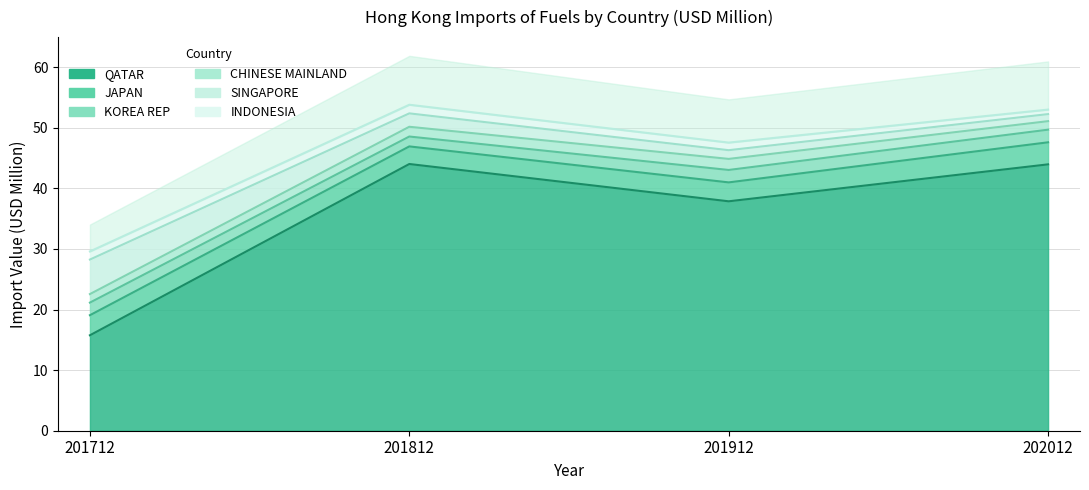

Reading left to right, transcribe all the data shown in this chart.

QATAR: 15.8	44.0	37.9	44.0
JAPAN: 3.3	2.9	3.1	3.6
KOREA REP: 2.1	1.6	2.0	2.1
CHINESE MAINLAND: 1.4	1.6	1.8	1.4
SINGAPORE: 5.7	2.2	1.4	1.2
INDONESIA: 1.3	1.4	1.3	0.7